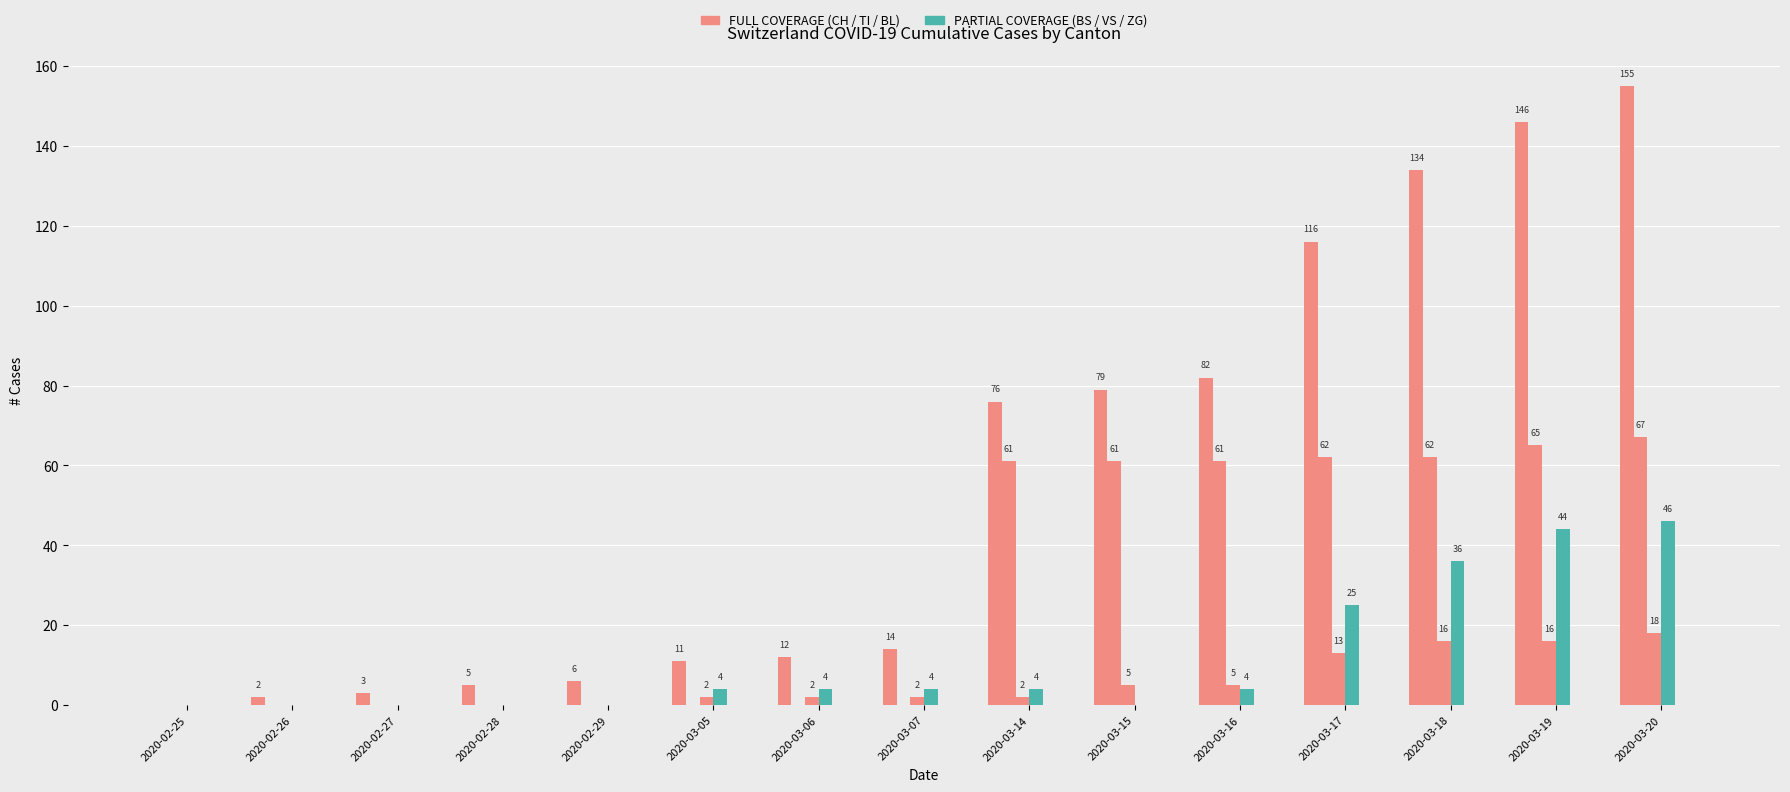

How many groups of bars are there?

15